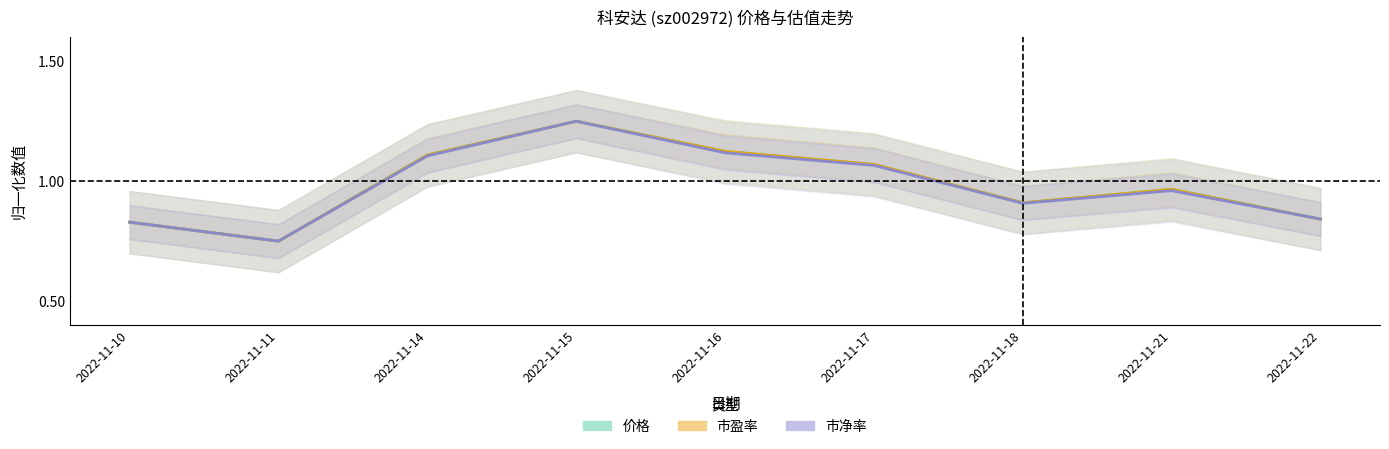

What is the value of the 市净率 point at the 2nd from the left?

0.8